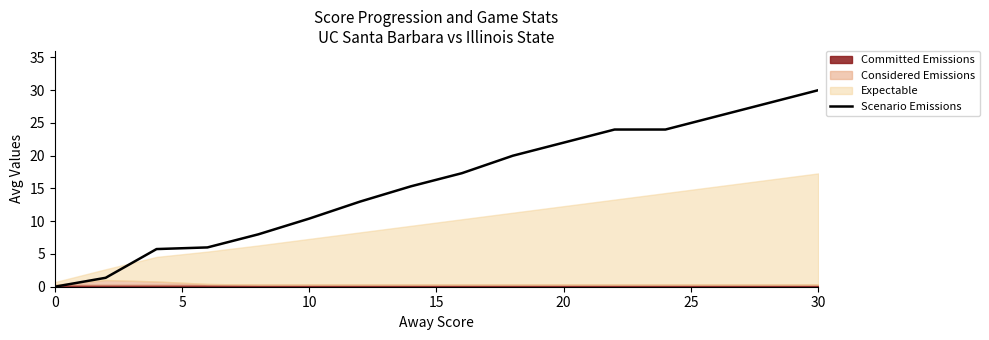

What is the maximum value shown in the chart?

30.0